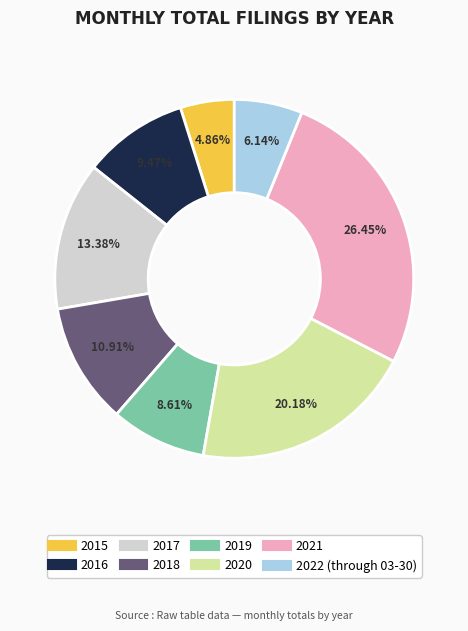

Is it true that 2016 is 9% of the pie?

True